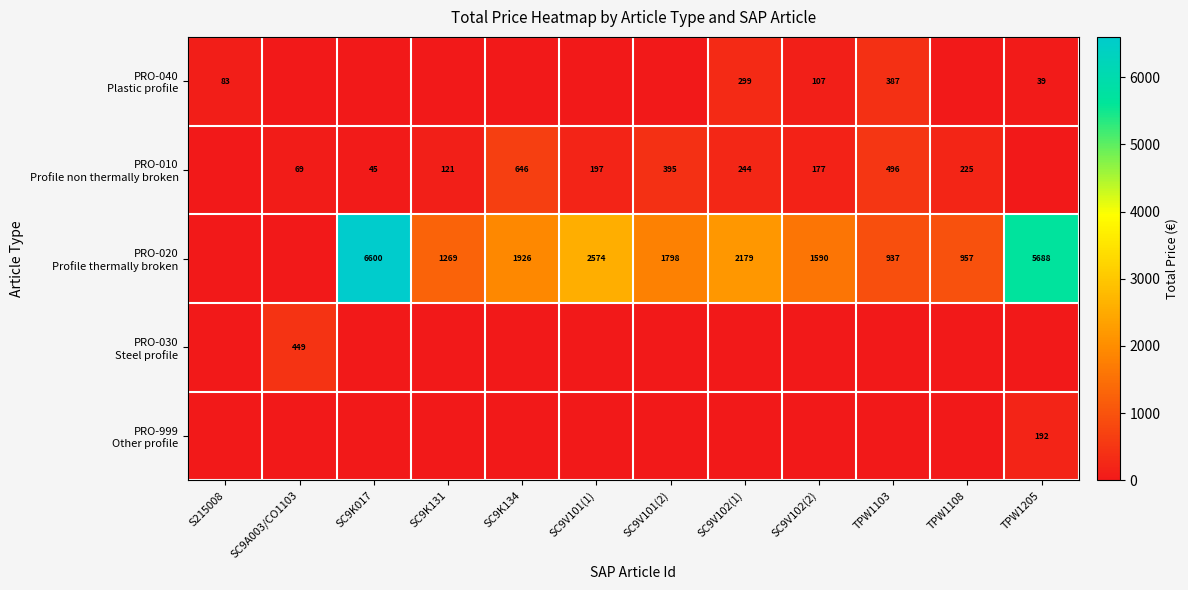

The value of PRO-020 Profile thermally broken at SC9V102(2) is 1590.0. True or false?

True